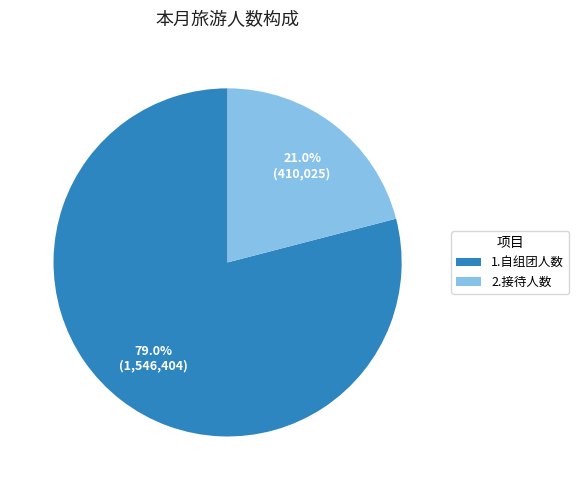

Is the sum of 1.自组团人数 and 2.接待人数 greater than half?

Yes